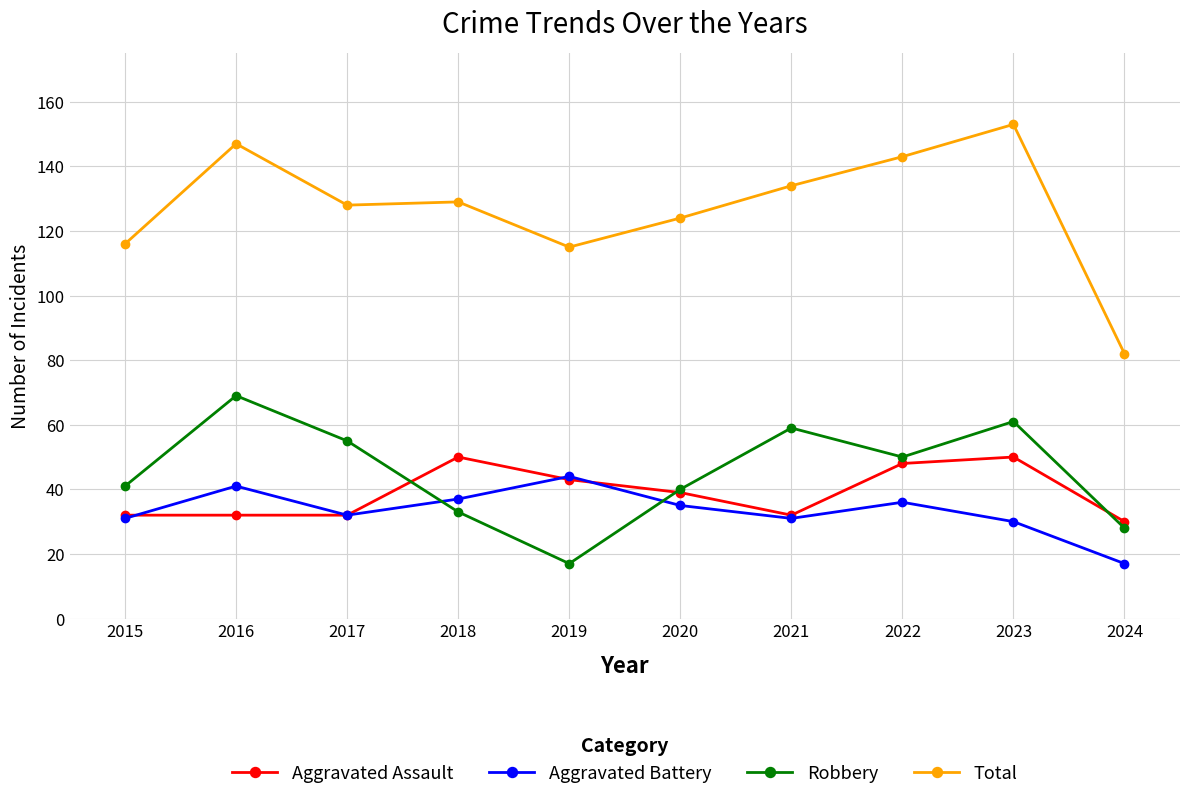

How many interior local peaks does the Robbery series have?

3